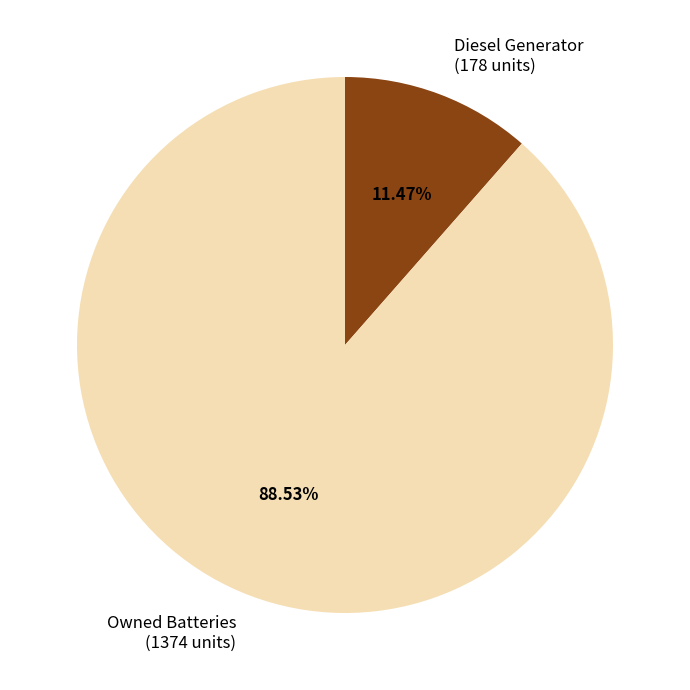

Which category has the biggest portion of the pie?

Owned Batteries (1374 units)